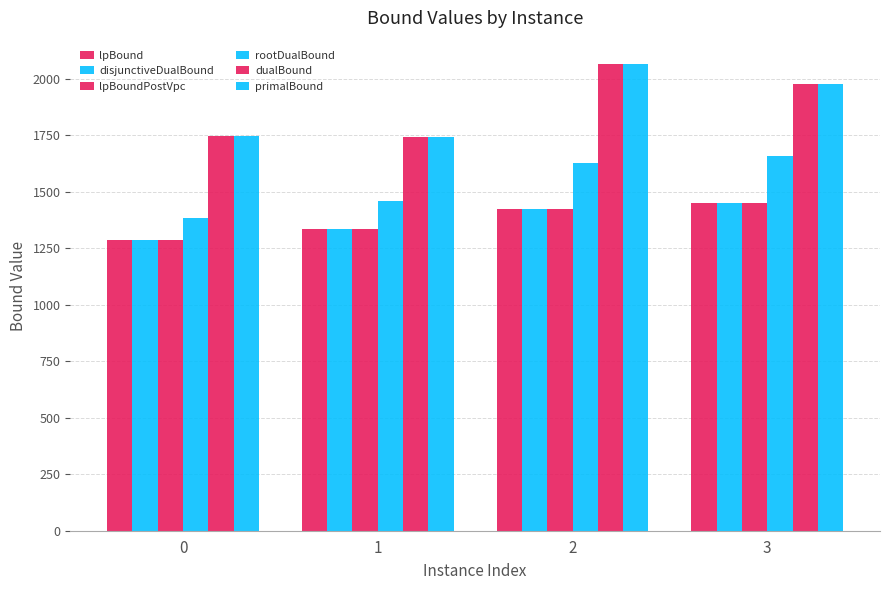

What is the lowest value of the primalBound series?

1740.7